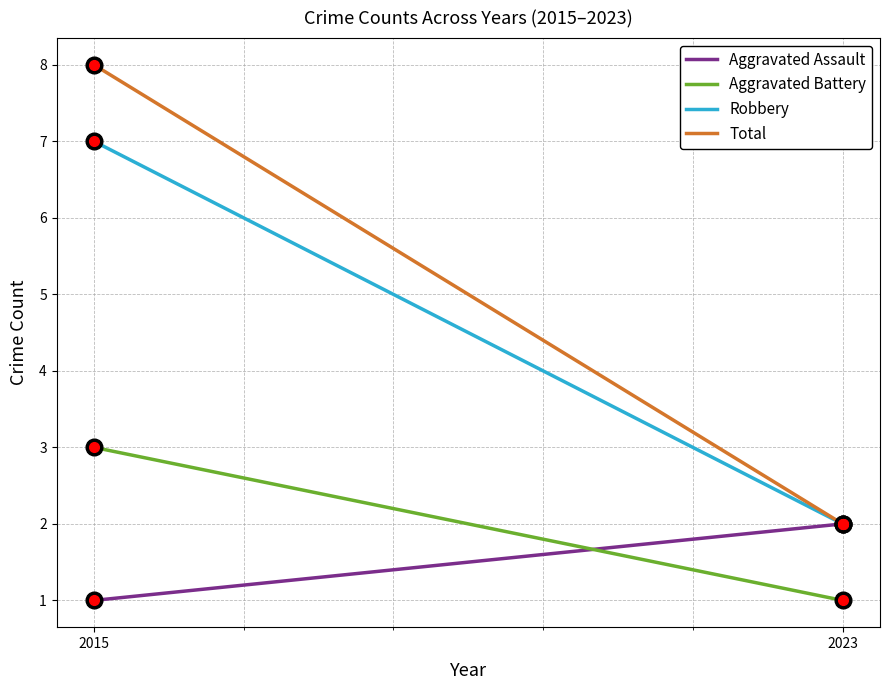

Which series has the largest total across all categories?

Total